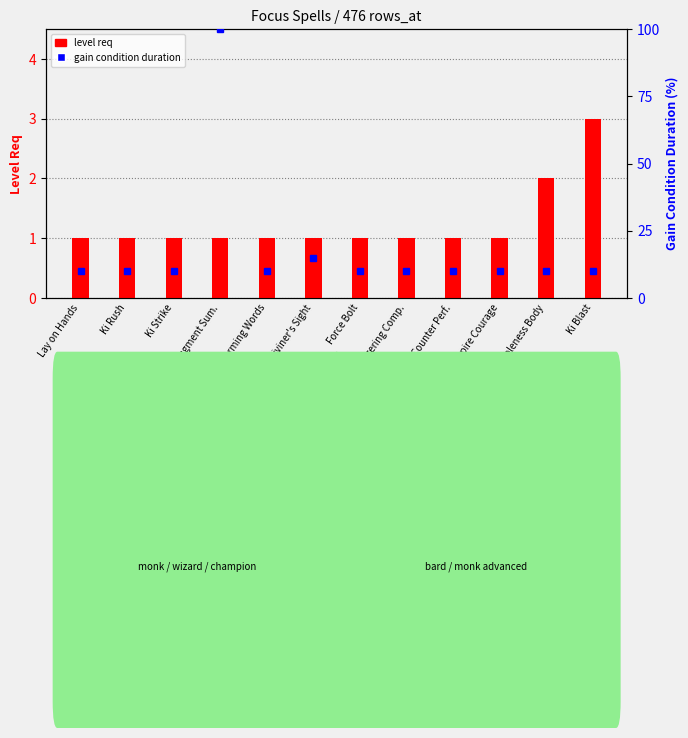

Is it true that the value at Counter Perf. is 1?

True